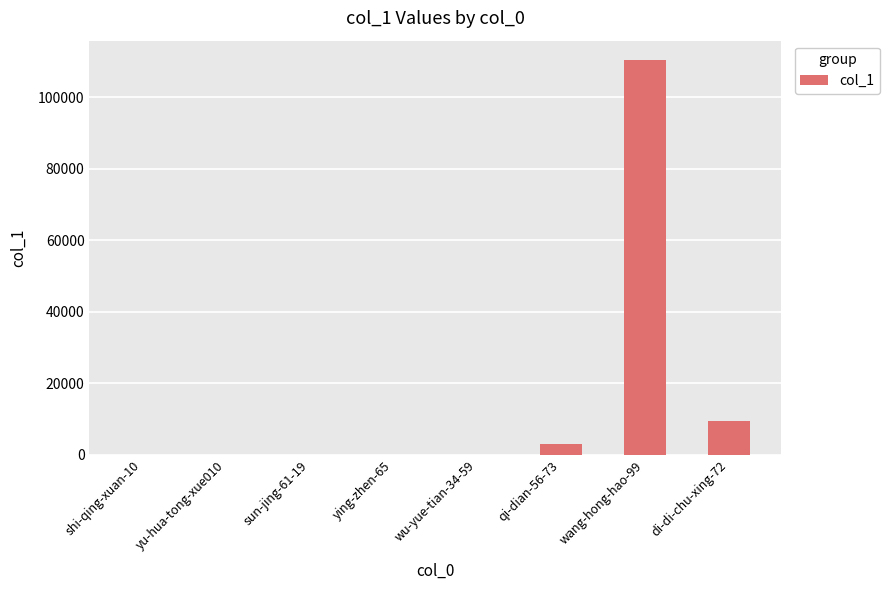

Where is the data nearest to the value 55180?

di-di-chu-xing-72